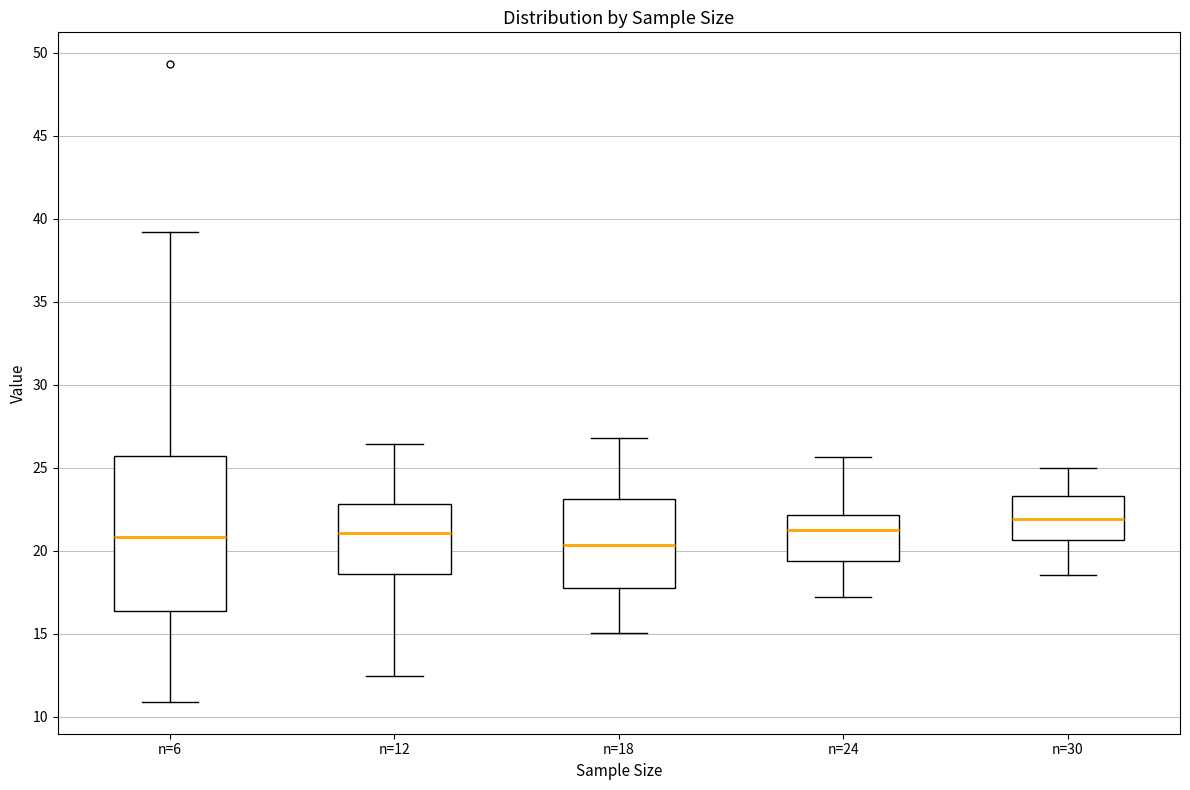

Reading left to right, read every box against the y-axis: the position of its median line, the range the box covers, and the ends of its whiskers. The values are not printed on the chart, so give them approximately, as read against the axis.

n=6: median 21.0, box 16.5 to 25.5, whiskers 11.0 to 39.0
n=12: median 21.0, box 18.5 to 23.0, whiskers 12.5 to 26.5
n=18: median 20.5, box 17.5 to 23.0, whiskers 15.0 to 27.0
n=24: median 21.0, box 19.5 to 22.0, whiskers 17.0 to 25.5
n=30: median 22.0, box 20.5 to 23.5, whiskers 18.5 to 25.0